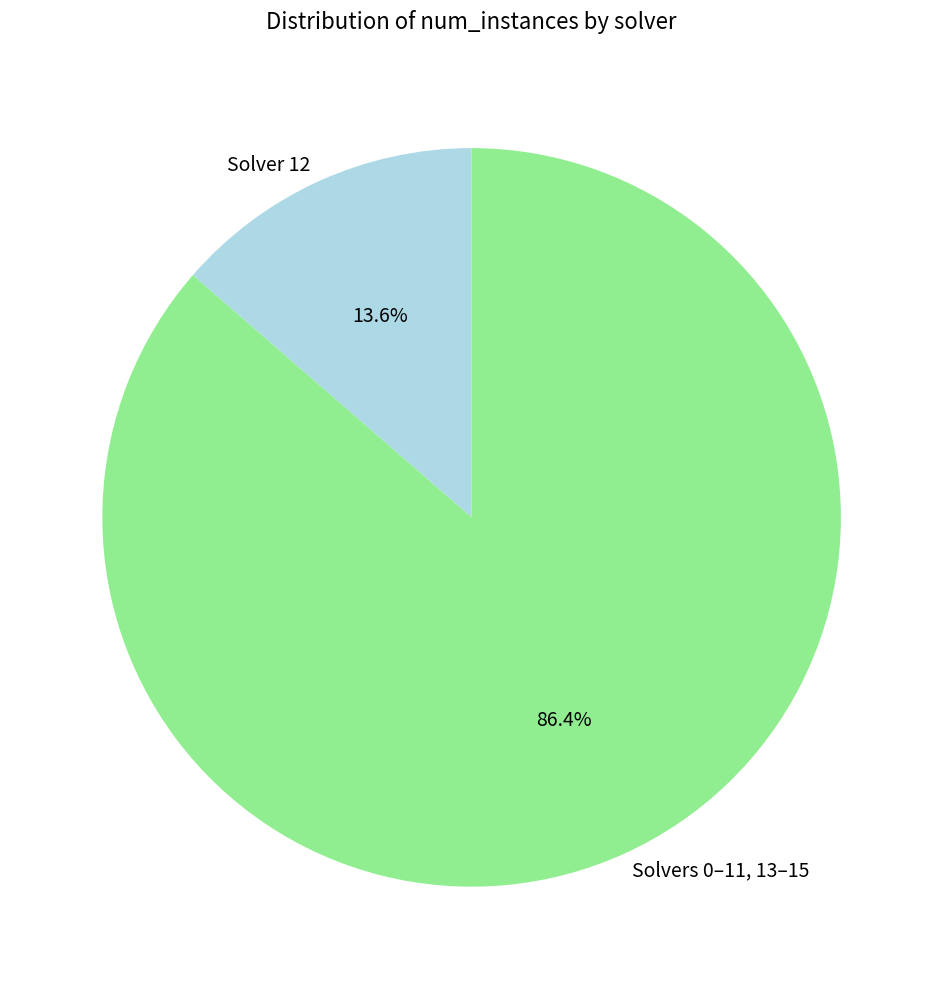

Between Solver 12 and Solvers 0–11, 13–15, which is larger?

Solvers 0–11, 13–15